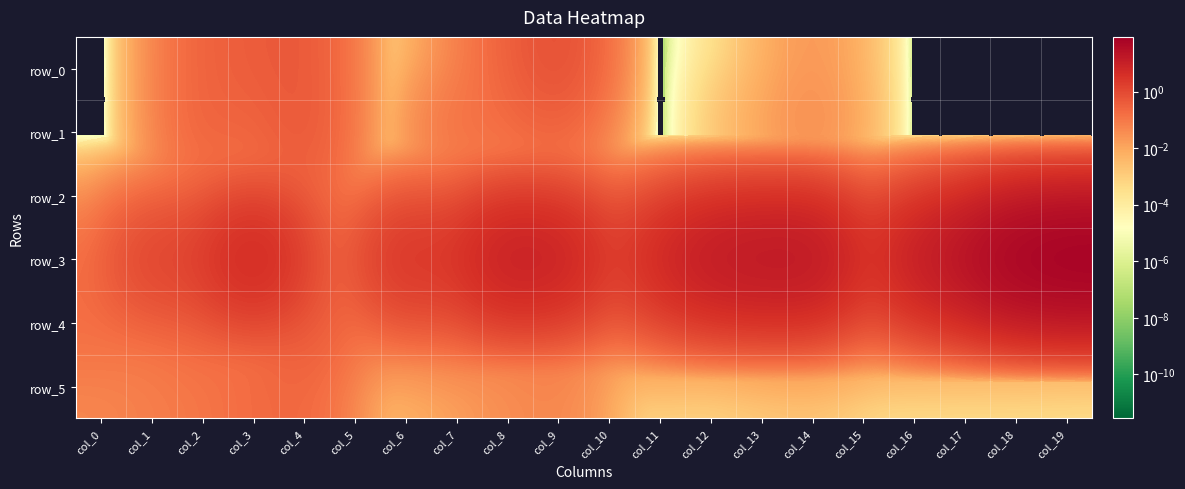

Reading left to right, transcribe all the data shown in this chart.

row_0: col_0=0.0	col_1=0.0	col_2=0.3	col_3=0.4	col_4=0.5	col_5=0.0	col_6=0.0	col_7=0.0	col_8=0.3	col_9=0.8	col_10=0.0	col_11=0.0	col_12=0.0	col_13=0.0	col_14=0.0	col_15=0.0	col_16=0.0	col_17=0.0	col_18=0.0	col_19=0.0
row_1: col_0=0.0	col_1=0.0	col_2=0.3	col_3=0.2	col_4=0.5	col_5=0.0	col_6=0.0	col_7=0.2	col_8=0.1	col_9=0.2	col_10=0.0	col_11=0.0	col_12=0.0	col_13=0.0	col_14=0.0	col_15=0.0	col_16=0.0	col_17=0.0	col_18=0.0	col_19=0.0
row_2: col_0=0.0	col_1=0.0	col_2=0.1	col_3=0.1	col_4=0.3	col_5=0.0	col_6=0.0	col_7=0.0	col_8=0.0	col_9=0.2	col_10=0.0	col_11=0.0	col_12=0.0	col_13=0.0	col_14=0.0	col_15=0.0	col_16=0.0	col_17=0.0	col_18=0.0	col_19=0.0
row_3: col_0=0.1	col_1=1.5	col_2=1.6	col_3=7.4	col_4=0.7	col_5=0.2	col_6=3.5	col_7=2.5	col_8=11.7	col_9=9.7	col_10=0.8	col_11=6.0	col_12=15.5	col_13=19.4	col_14=19.2	col_15=1.1	col_16=11.1	col_17=26.1	col_18=65.9	col_19=85.5
row_4: col_0=0.2	col_1=0.1	col_2=0.2	col_3=0.1	col_4=0.5	col_5=0.1	col_6=0.1	col_7=0.1	col_8=0.1	col_9=0.1	col_10=0.0	col_11=0.0	col_12=0.0	col_13=0.0	col_14=0.1	col_15=0.0	col_16=0.0	col_17=0.0	col_18=0.0	col_19=0.0
row_5: col_0=0.0	col_1=0.1	col_2=0.1	col_3=0.2	col_4=0.2	col_5=0.0	col_6=0.0	col_7=0.0	col_8=0.0	col_9=0.1	col_10=0.0	col_11=0.0	col_12=0.0	col_13=0.0	col_14=0.0	col_15=0.0	col_16=0.0	col_17=0.0	col_18=0.0	col_19=0.0